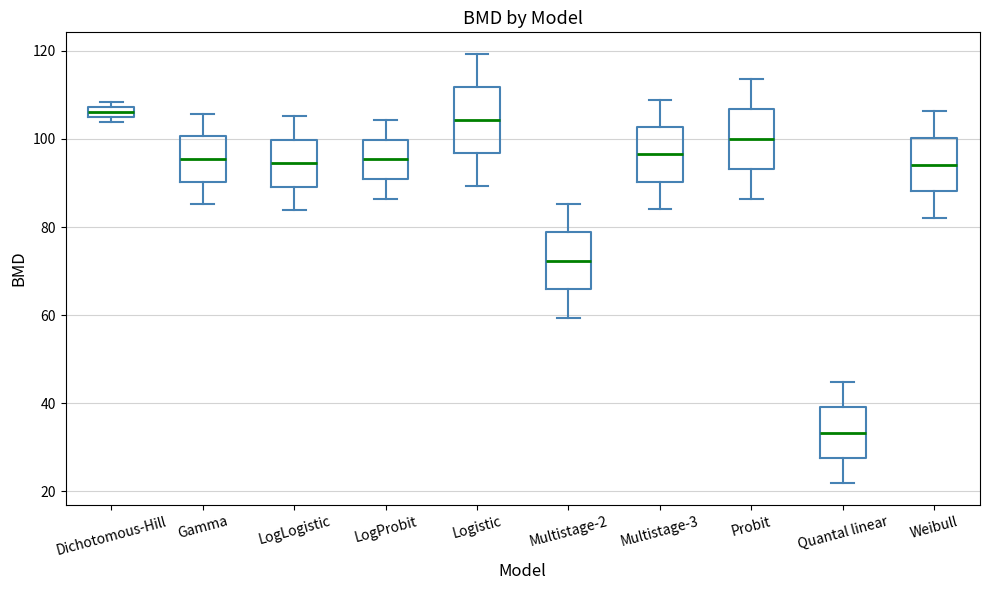

Which box has the lowest median line?

Quantal linear